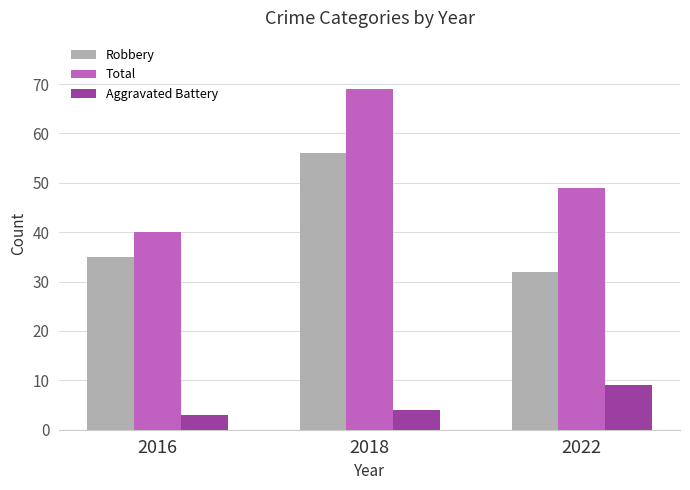

The value of Aggravated Battery at 2022 is 9. True or false?

True